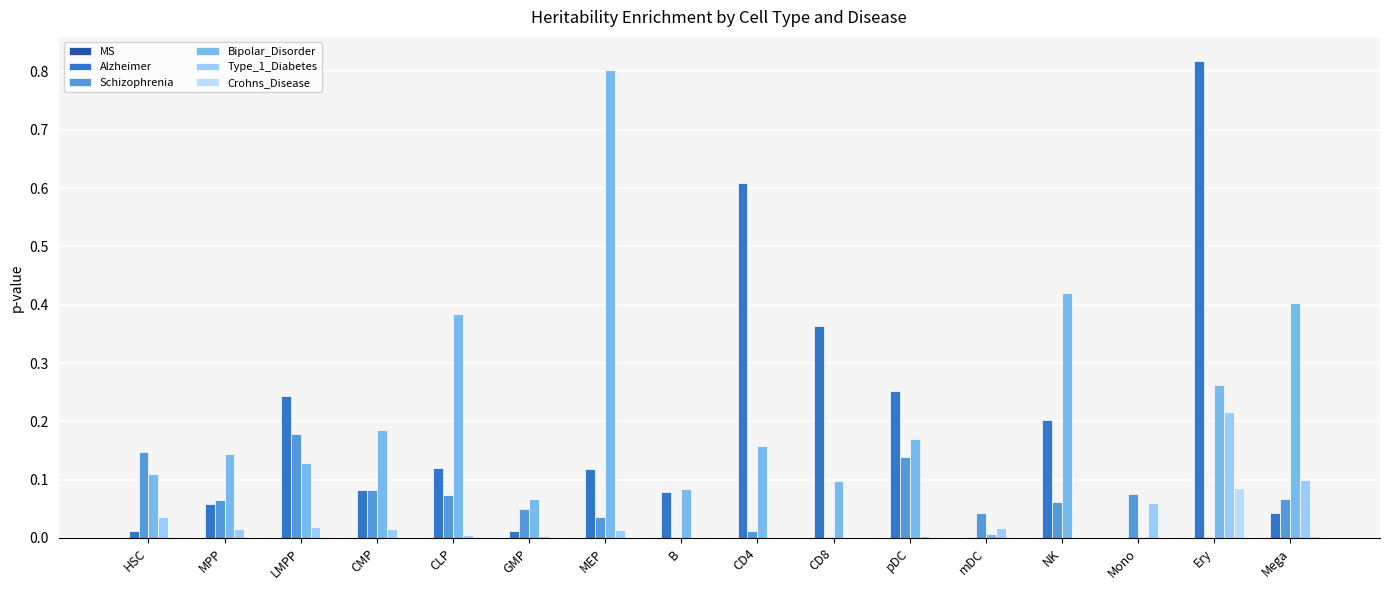

How many categories are shown in the chart?

16